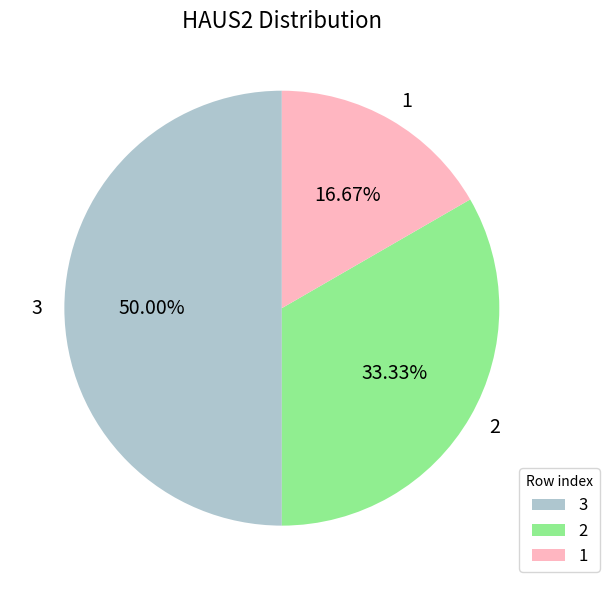

To the nearest percent, what percentage of the pie is 3?

50%